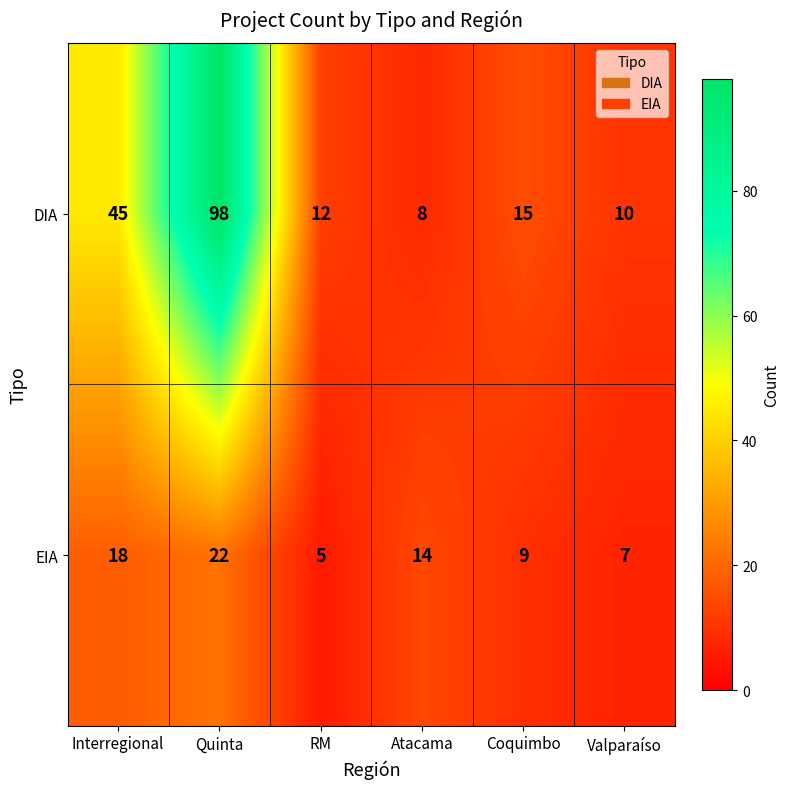

Is it true that EIA equals 9 at Coquimbo?

True